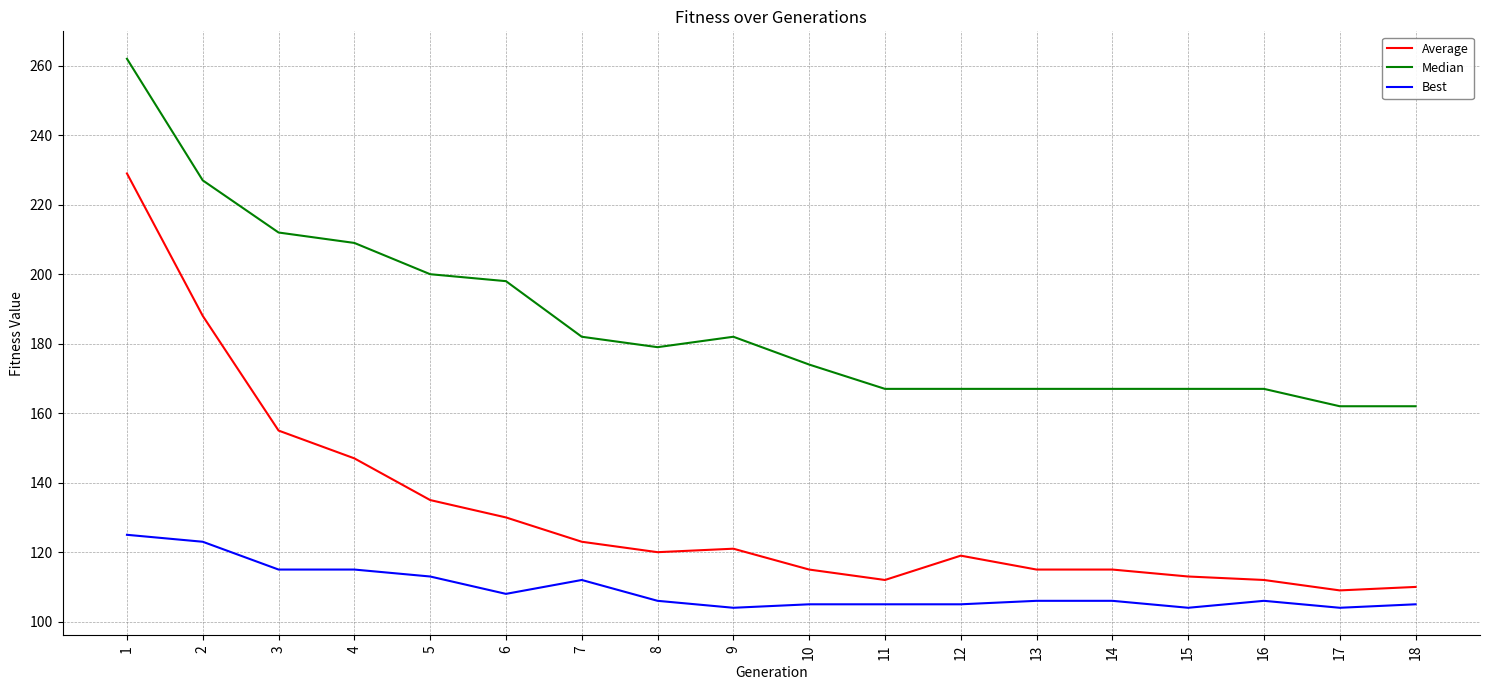

What is the difference between the maximum and minimum values in the Best series?

21